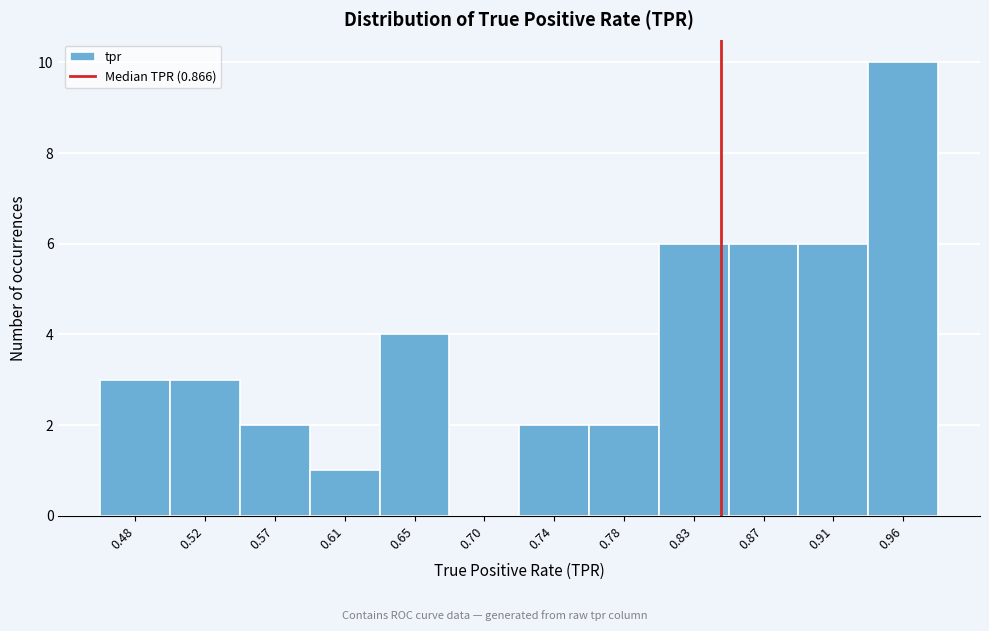

Reading right to left, transcribe all the data shown in this chart.

0.96=10	0.91=6	0.87=6	0.83=6	0.78=2	0.74=2	0.70=0	0.65=4	0.61=1	0.57=2	0.52=3	0.48=3